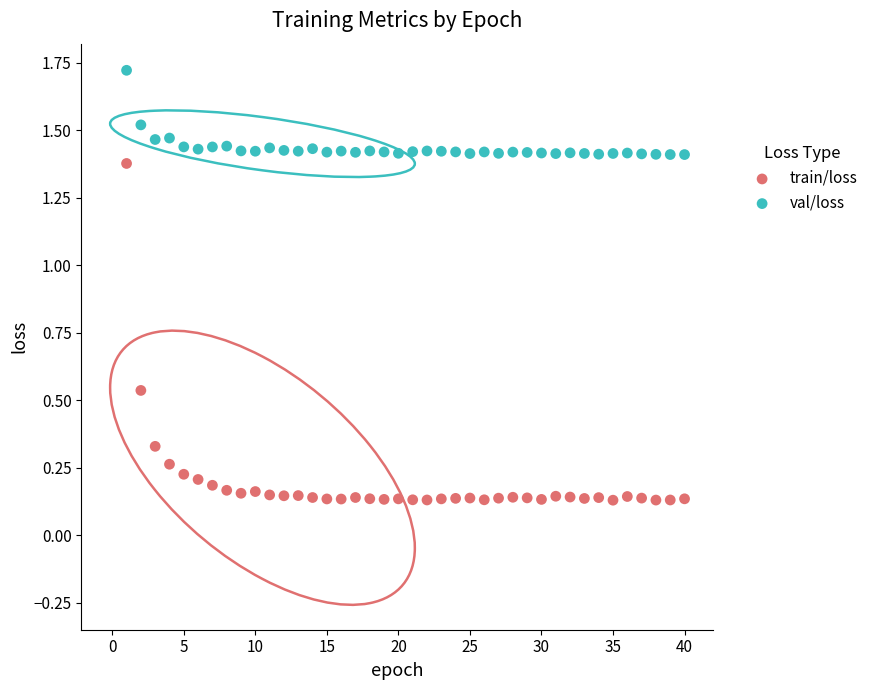

What are all the series names shown in the legend?

train/loss, val/loss